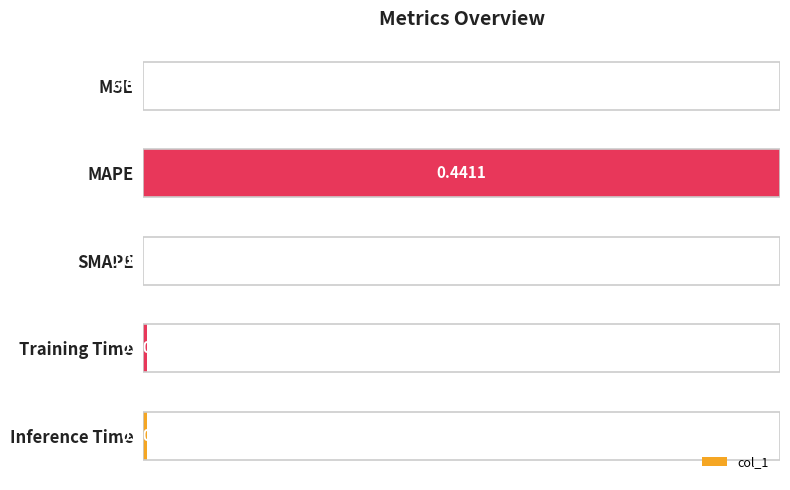

What is the sum of all values?

1.0